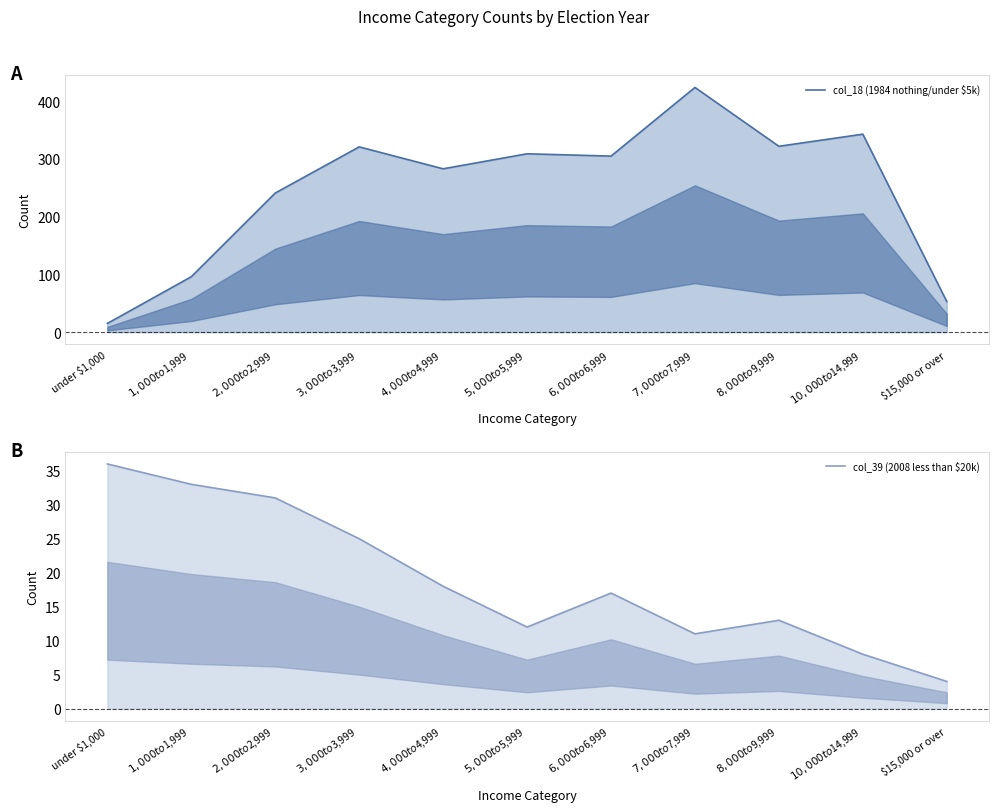

True or false: col_39 (2008 less than $20k) and col_18 (1984 nothing/under $5k) intersect in this chart.

True